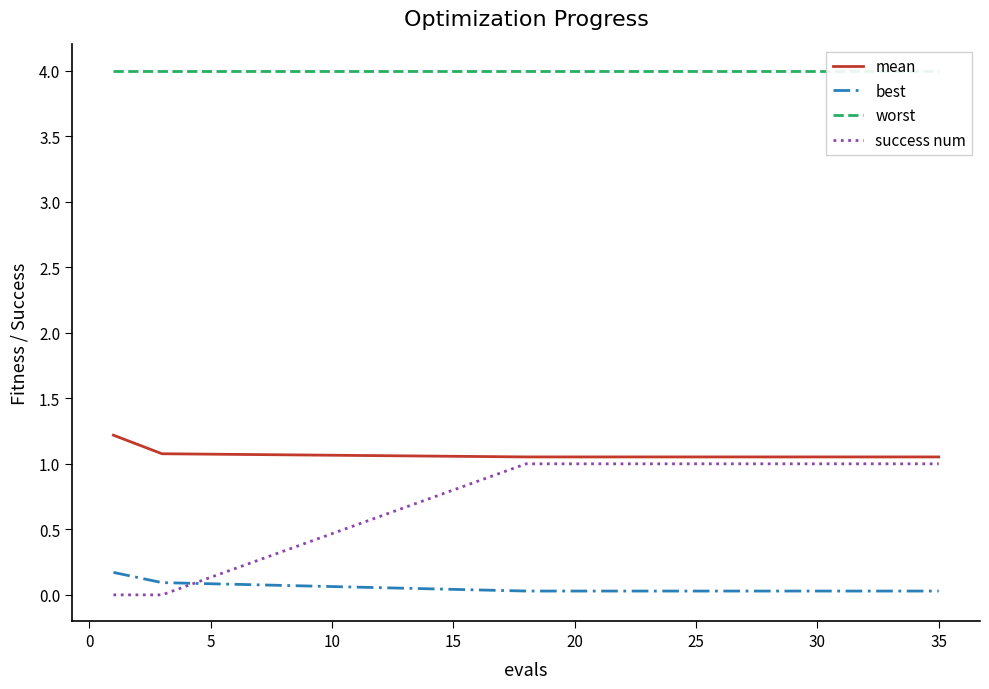

True or false: mean and best intersect in this chart.

False